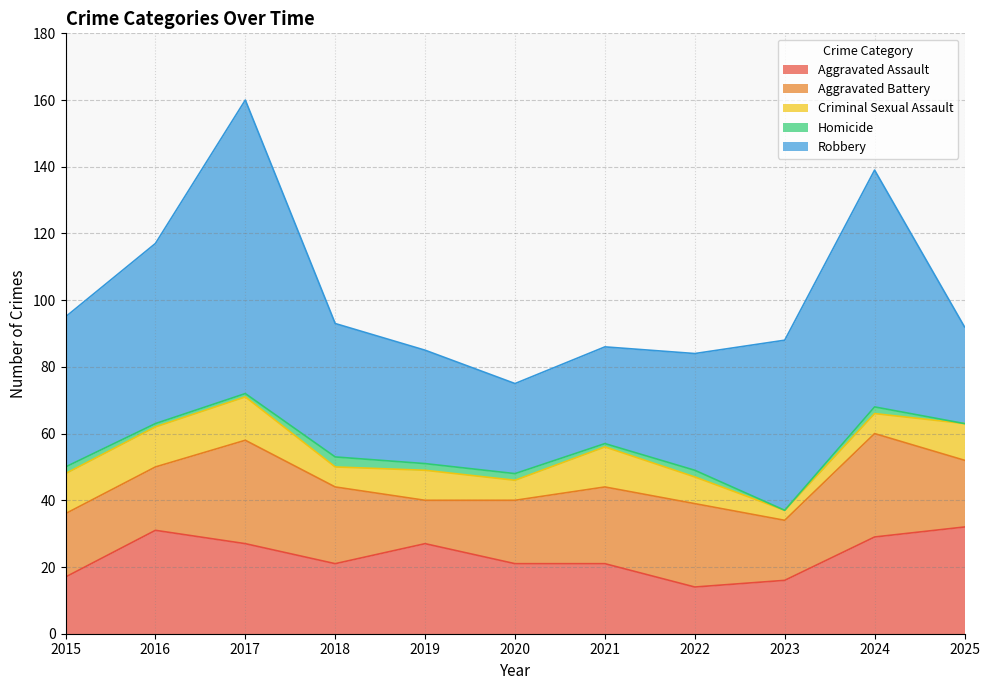

Reading left to right, what are all the values shown in this chart?

Aggravated Assault: 17	31	27	21	27	21	21	14	16	29	32
Aggravated Battery: 19	19	31	23	13	19	23	25	18	31	20
Criminal Sexual Assault: 12	12	13	6	9	6	12	8	3	6	11
Homicide: 2	1	1	3	2	2	1	2	0	2	0
Robbery: 45	54	88	40	34	27	29	35	51	71	29